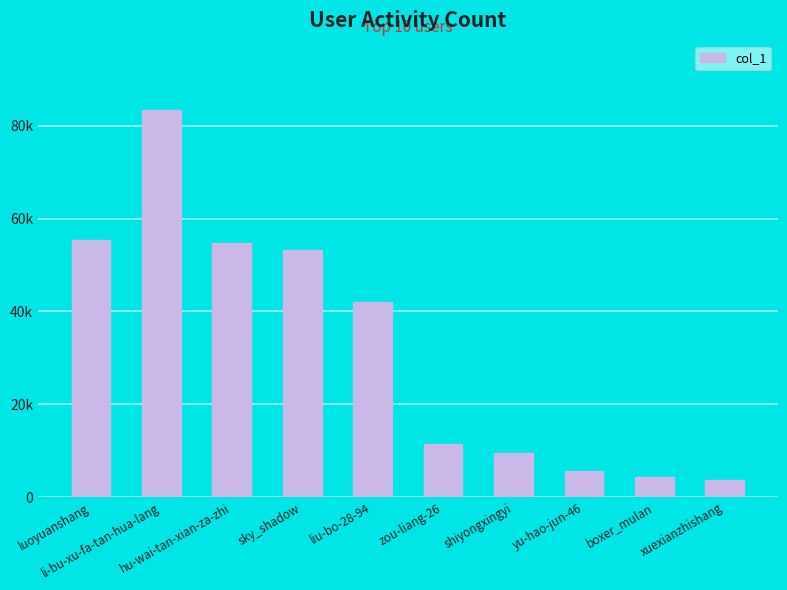

Are the bars horizontal?

No